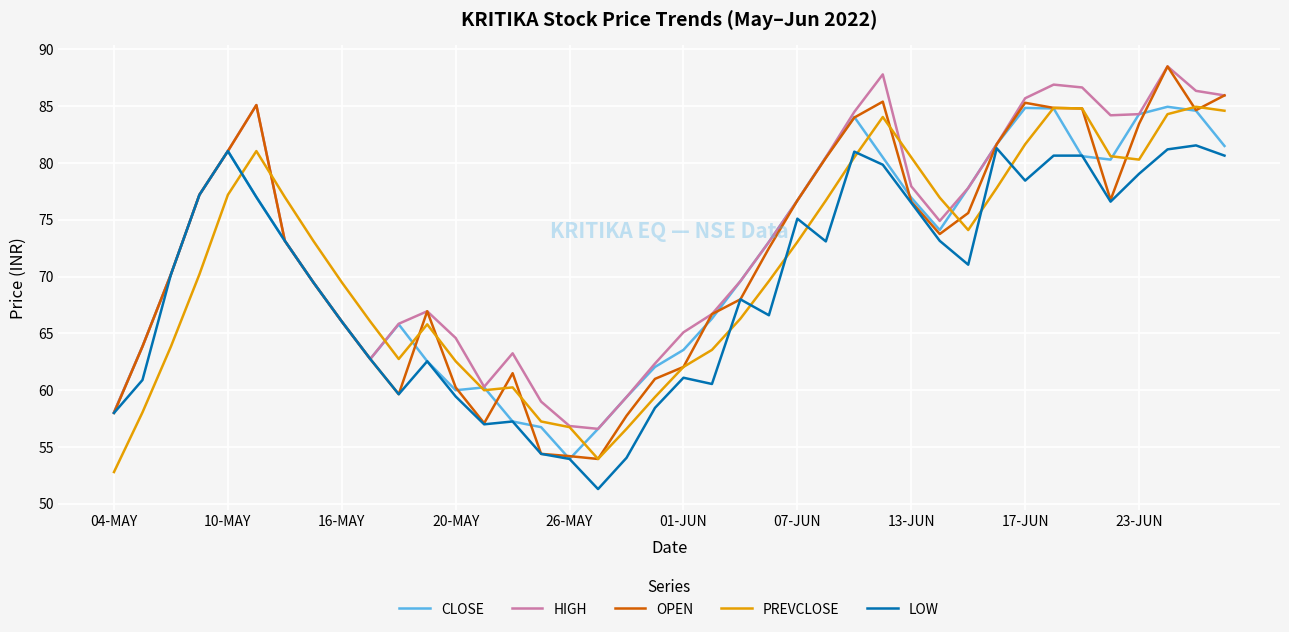

Which series has the widest spread of values?

OPEN